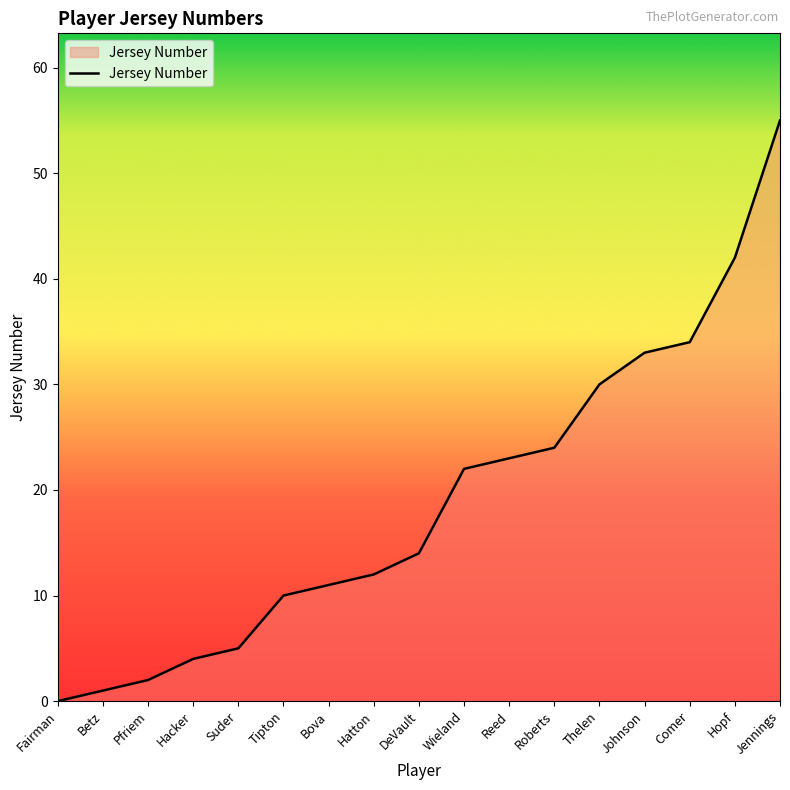

Reading left to right, list all the values displayed in this chart.

0	1	2	4	5	10	11	12	14	22	23	24	30	33	34	42	55